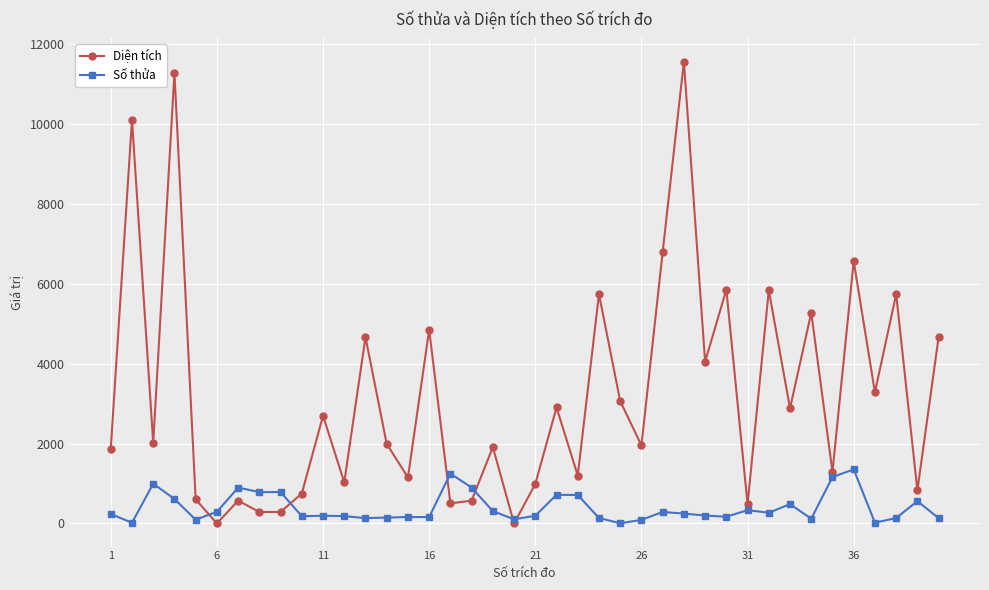

How many distinct data groups are displayed?

2